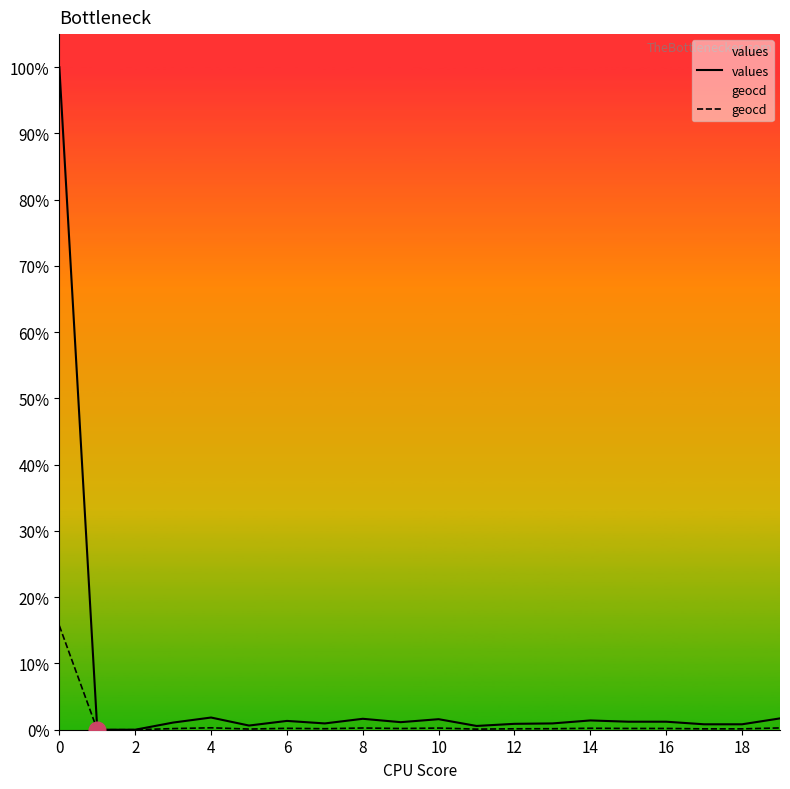

Which category has the lowest value in the values series?

2